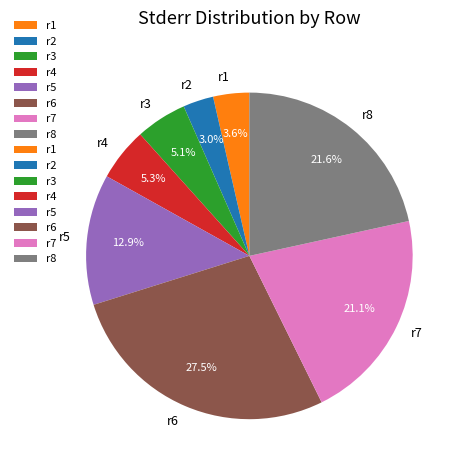

What percentage is the r2 slice, to the nearest percent?

3%